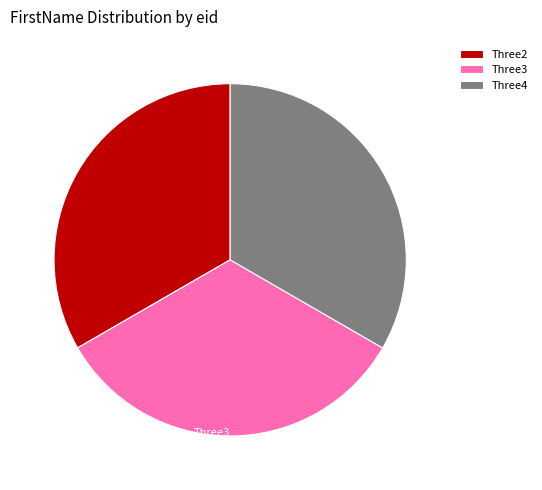

Approximately how many times larger is the value at Three3 compared to Three2?

1.0